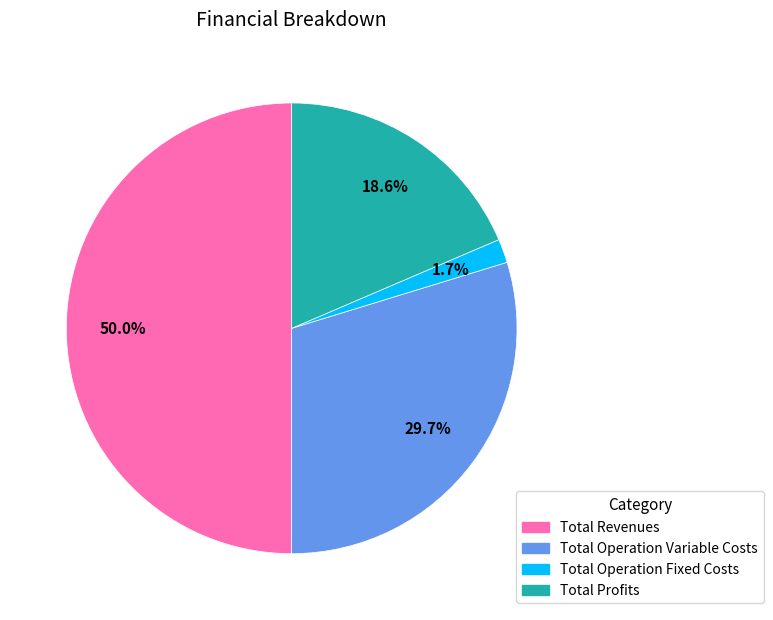

How many segments does this pie chart have?

4